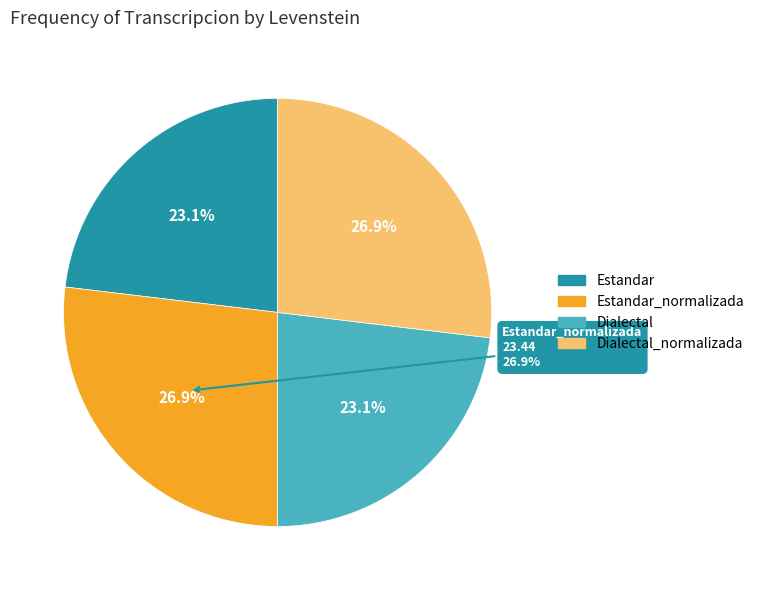

Is it true that Dialectal is 23% of the pie?

True